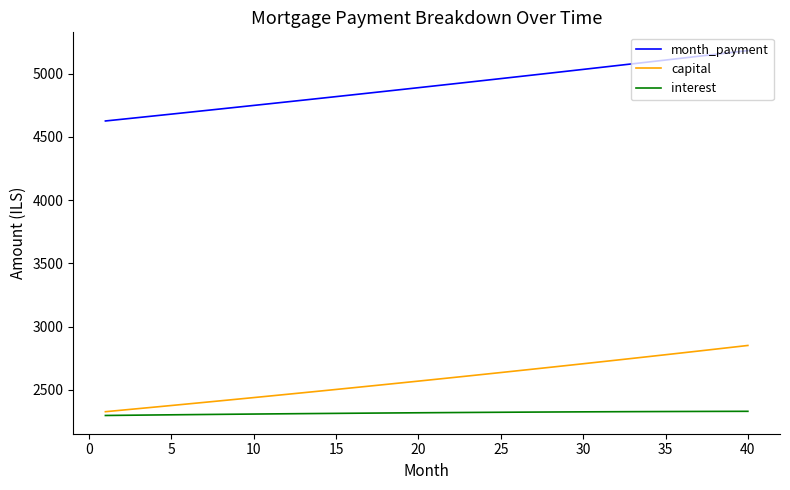

True or false: capital and month_payment intersect in this chart.

False